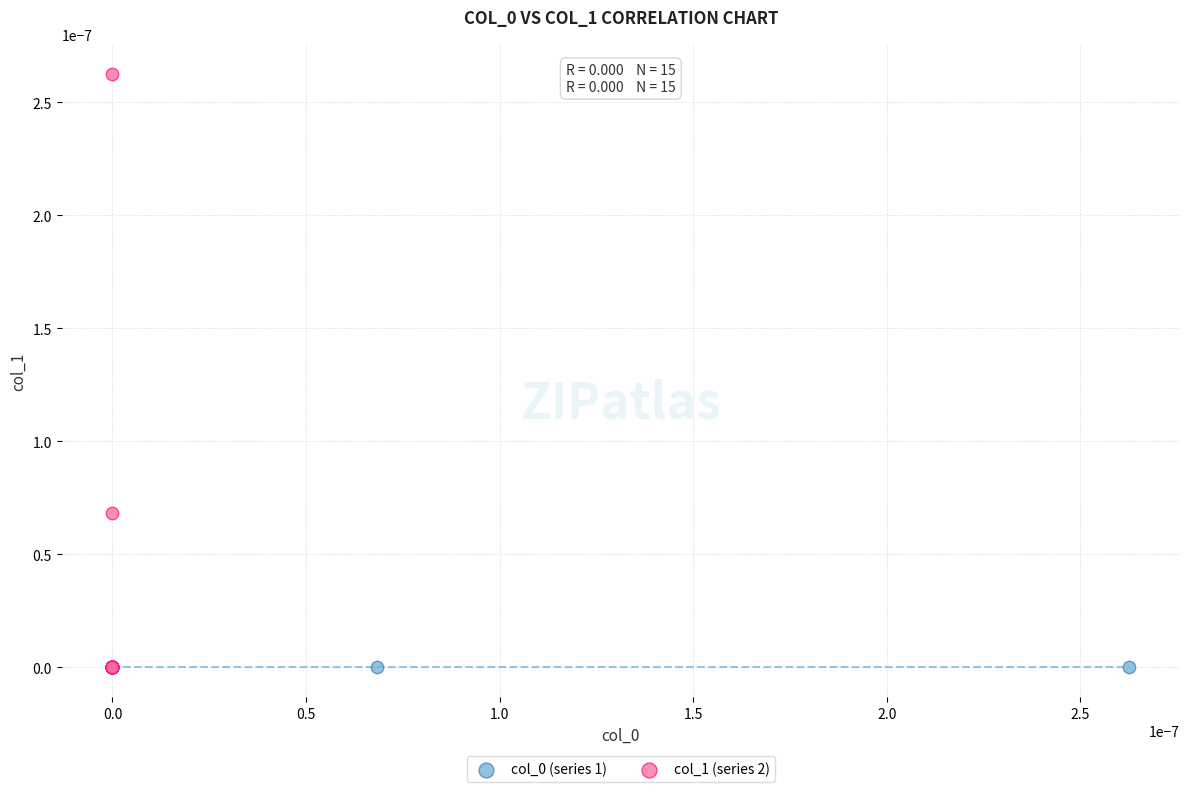

Which series reaches the maximum Y coordinate?

col_1 (series 2)